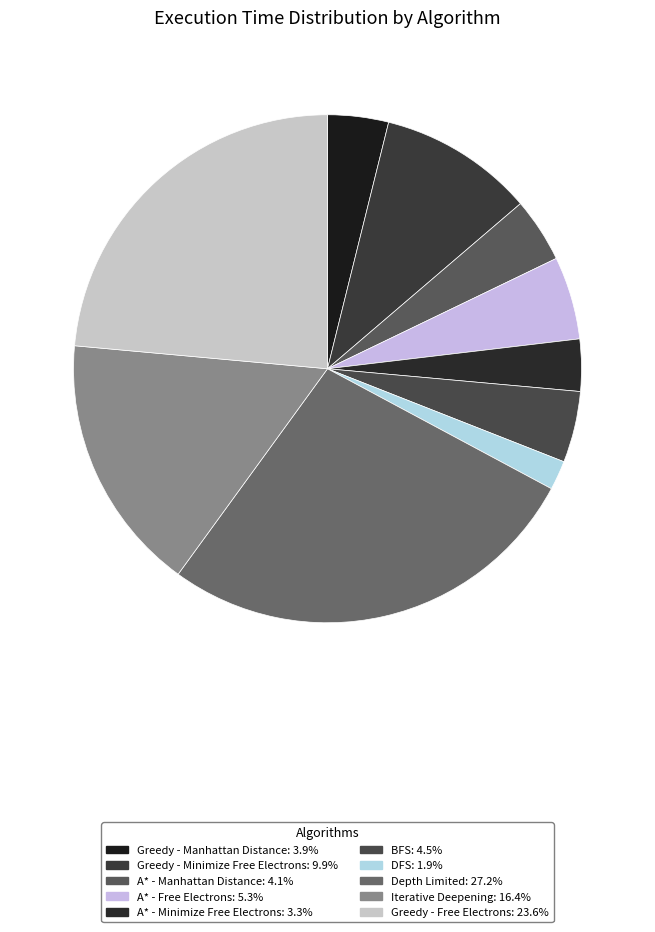

To the nearest percent, what is the difference between the Iterative Deepening and A* - Free Electrons slice percentages?

11%